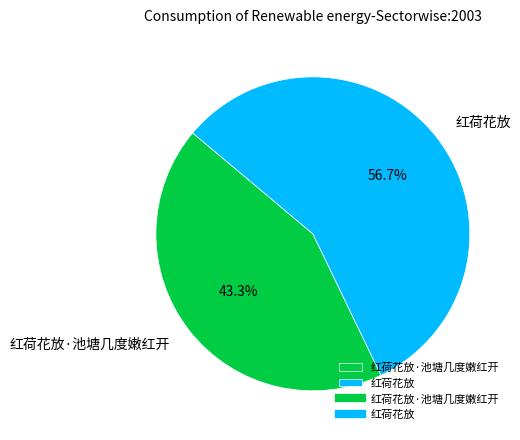

Is the sum of 红荷花放 and 红荷花放·池塘几度嫩红开 greater than half?

Yes